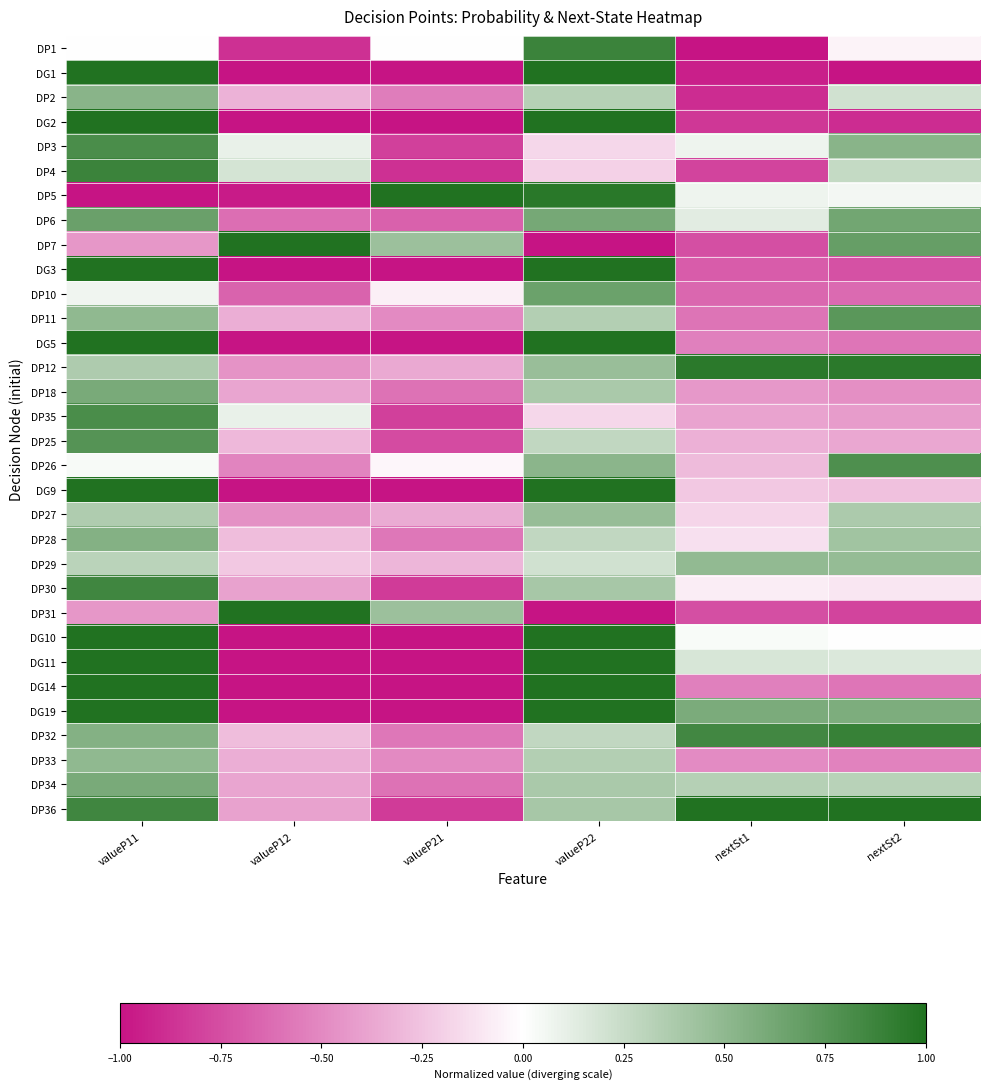

Between valueP22 and valueP21, which is larger?

valueP22